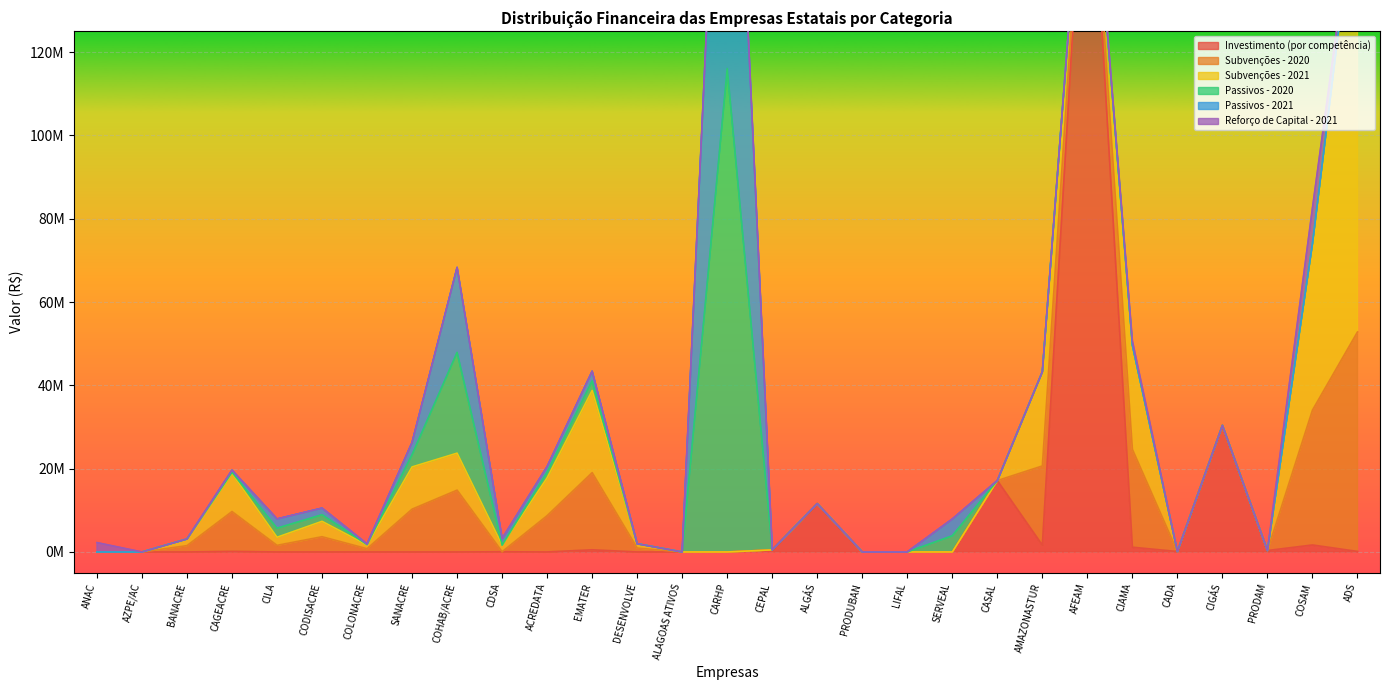

What is the average value of the Passivos - 2020 series?

5342922.3